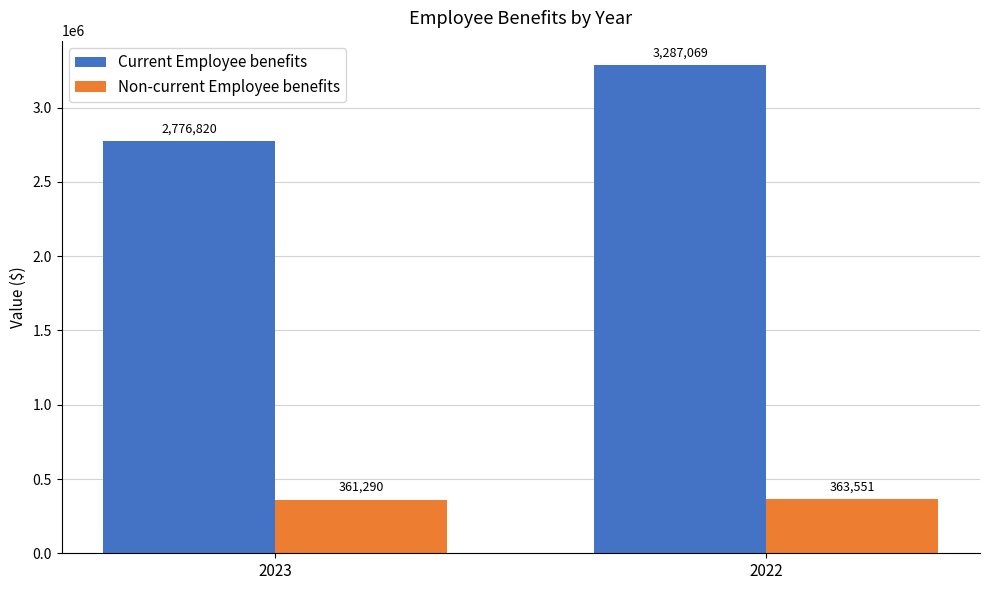

What is the difference between the maximum and minimum values in the Current Employee benefits series?

510249